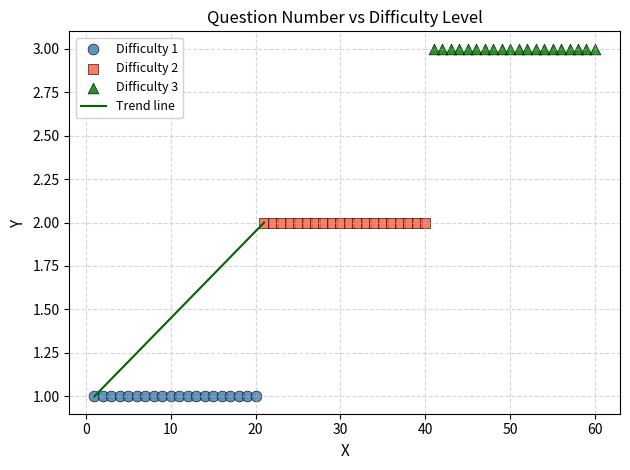

Which series reaches the minimum Y coordinate?

Difficulty 1